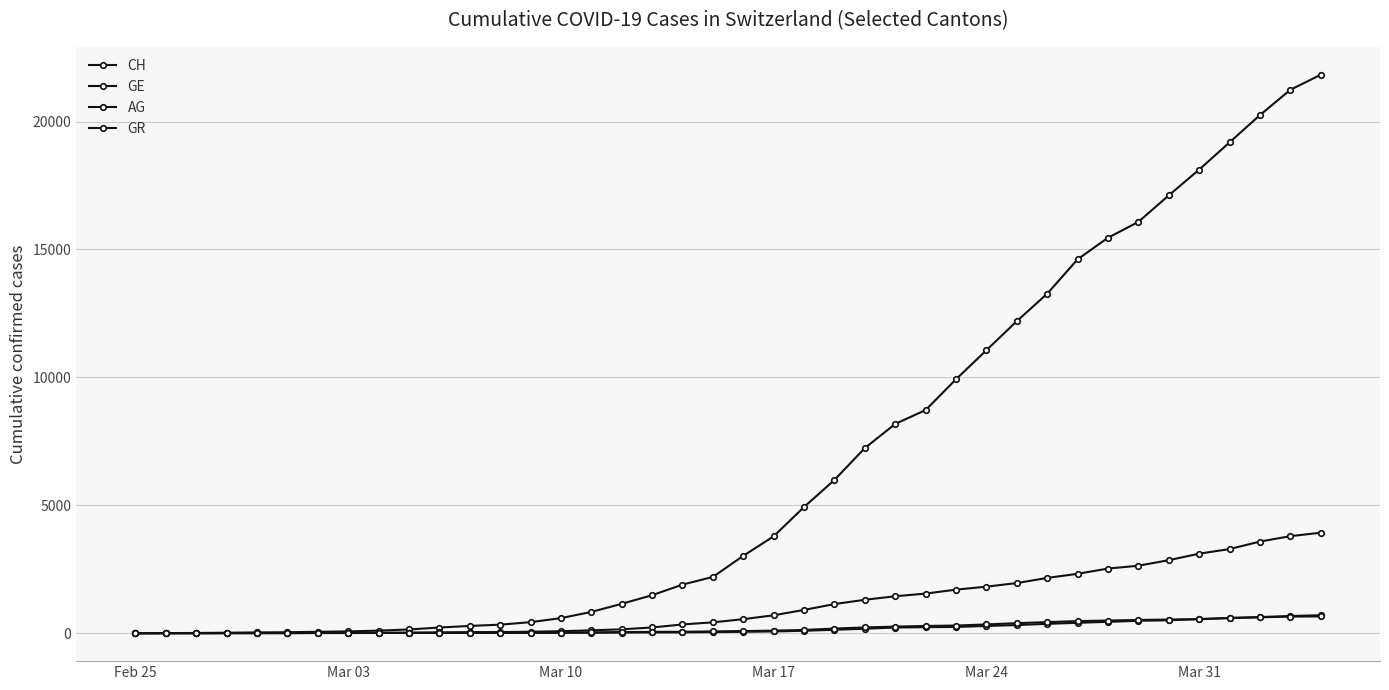

Does the chart have visible grid lines?

Yes